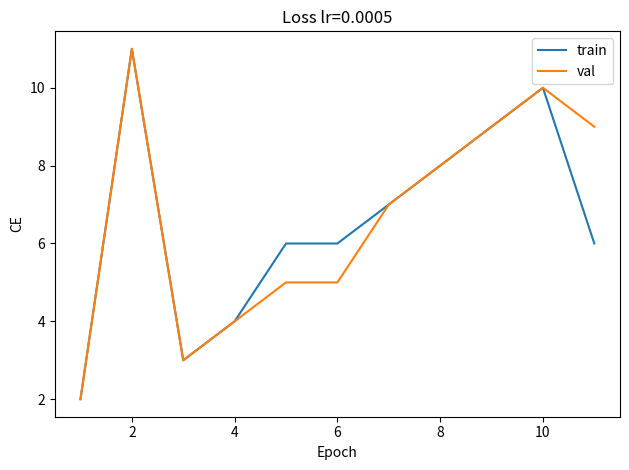

What is the greatest value displayed?

11